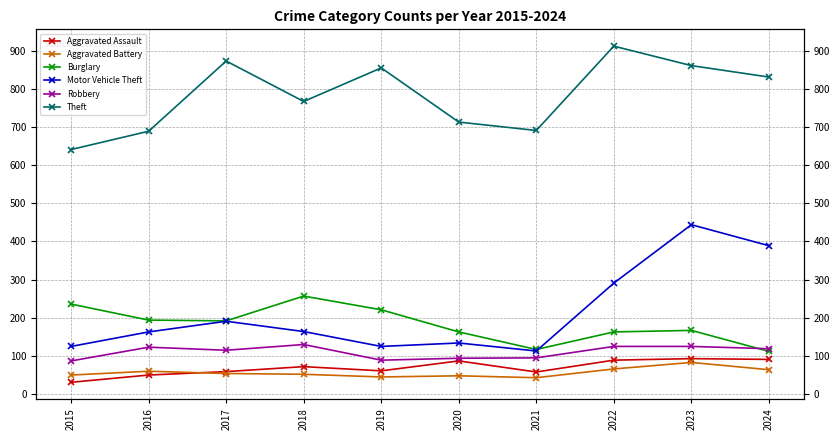

What is the difference between the maximum and second lowest values in the Burglary series?

140